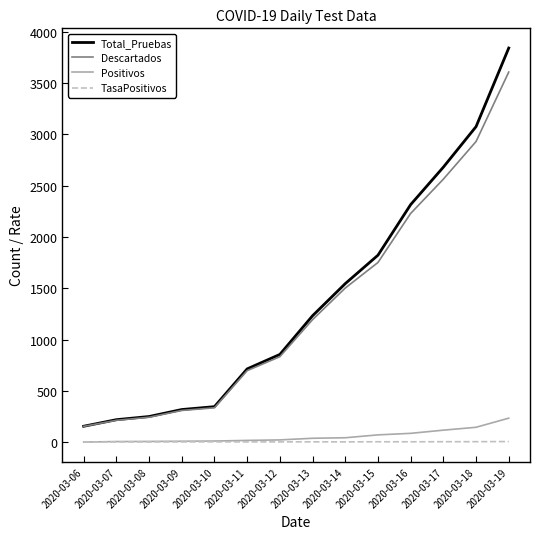

Is the value of Total_Pruebas at 2020-03-14 greater than the value of Positivos at 2020-03-16?

Yes